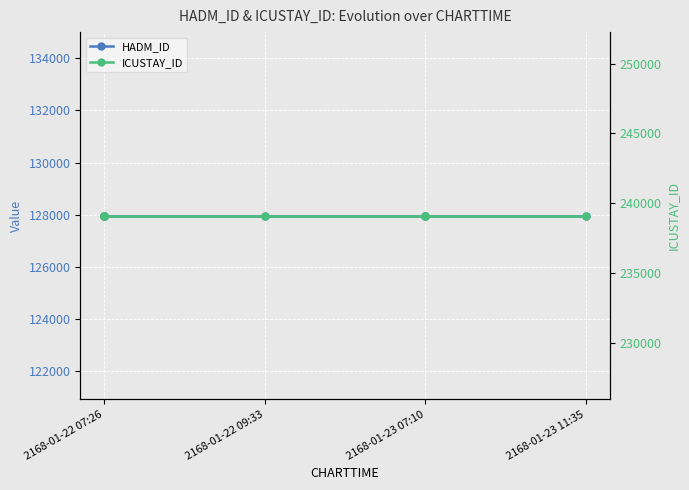

At 2168-01-22 07:26, list the series in order from smallest to largest.

HADM_ID, ICUSTAY_ID